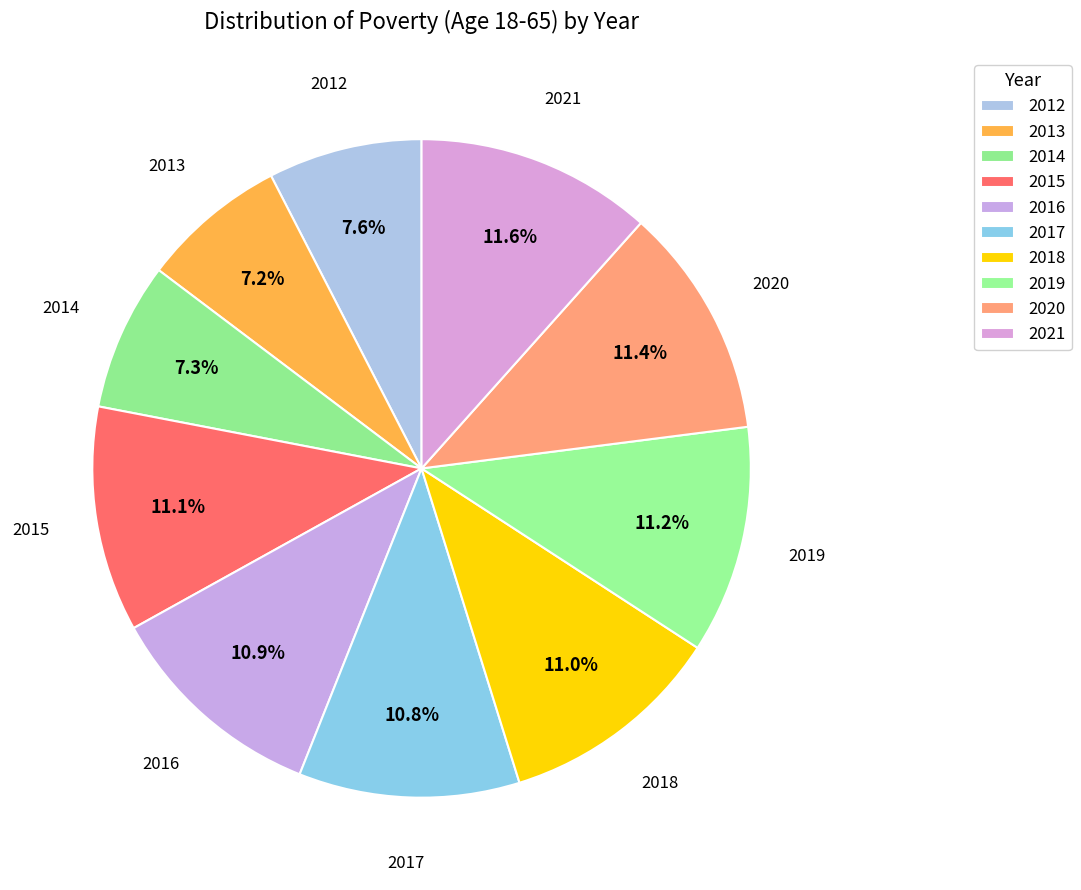

Count the number of slices in the pie.

10